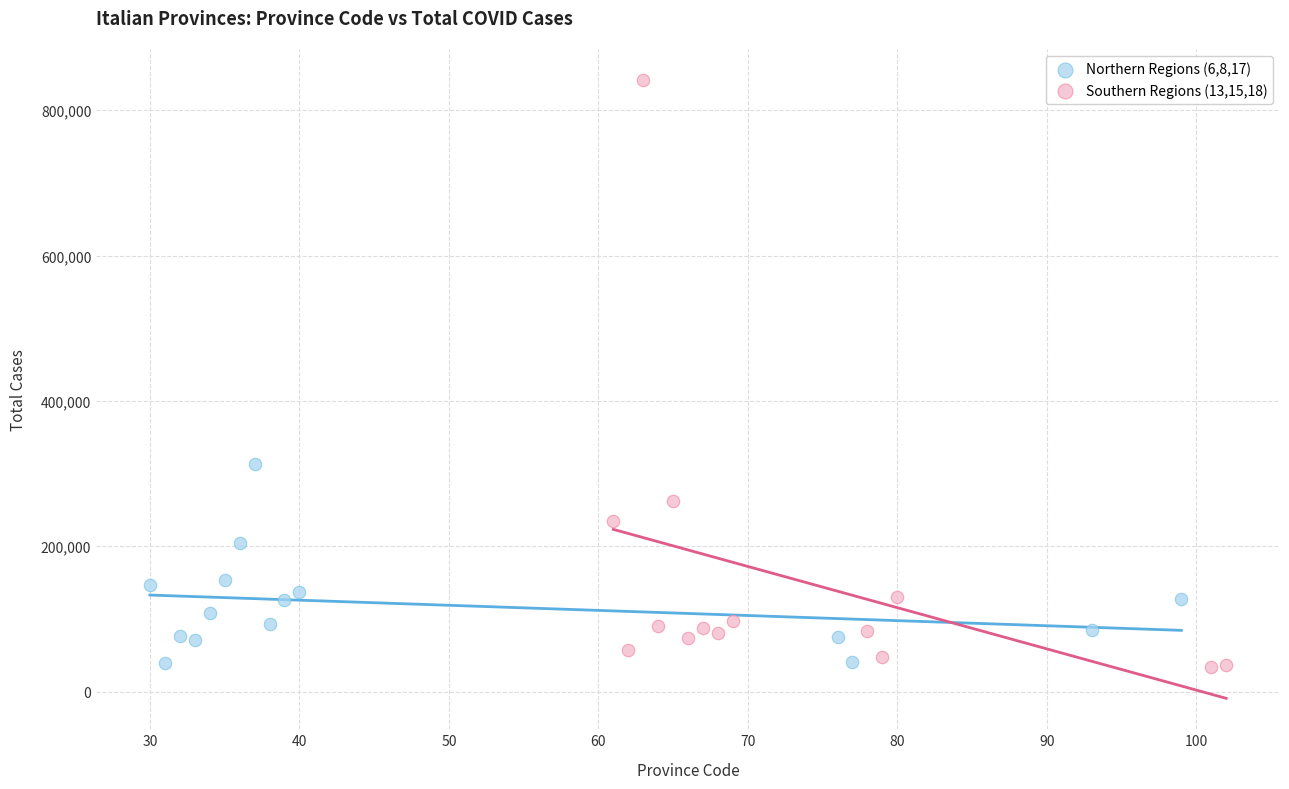

Which series has the largest Y range (max minus min)?

Southern Regions (13,15,18)